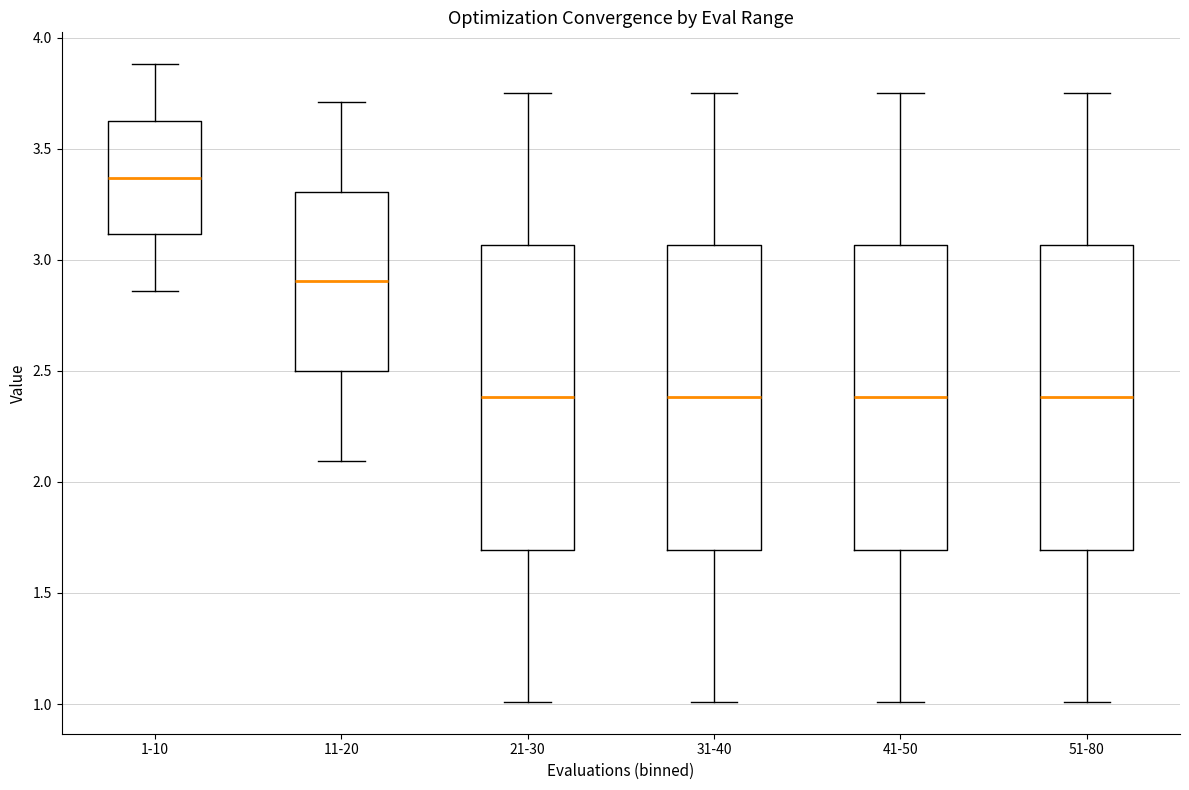

Reading left to right, transcribe this box plot: for each box, give where its median line is, the range the box spans, and where its two whiskers end, as read against the y-axis. The values are not printed on the chart, so give them approximately, as read against the axis.

1-10: median 3.35, box 3.10 to 3.60, whiskers 2.85 to 3.90
11-20: median 2.90, box 2.50 to 3.30, whiskers 2.10 to 3.70
21-30: median 2.40, box 1.70 to 3.05, whiskers 1.00 to 3.75
31-40: median 2.40, box 1.70 to 3.05, whiskers 1.00 to 3.75
41-50: median 2.40, box 1.70 to 3.05, whiskers 1.00 to 3.75
51-80: median 2.40, box 1.70 to 3.05, whiskers 1.00 to 3.75